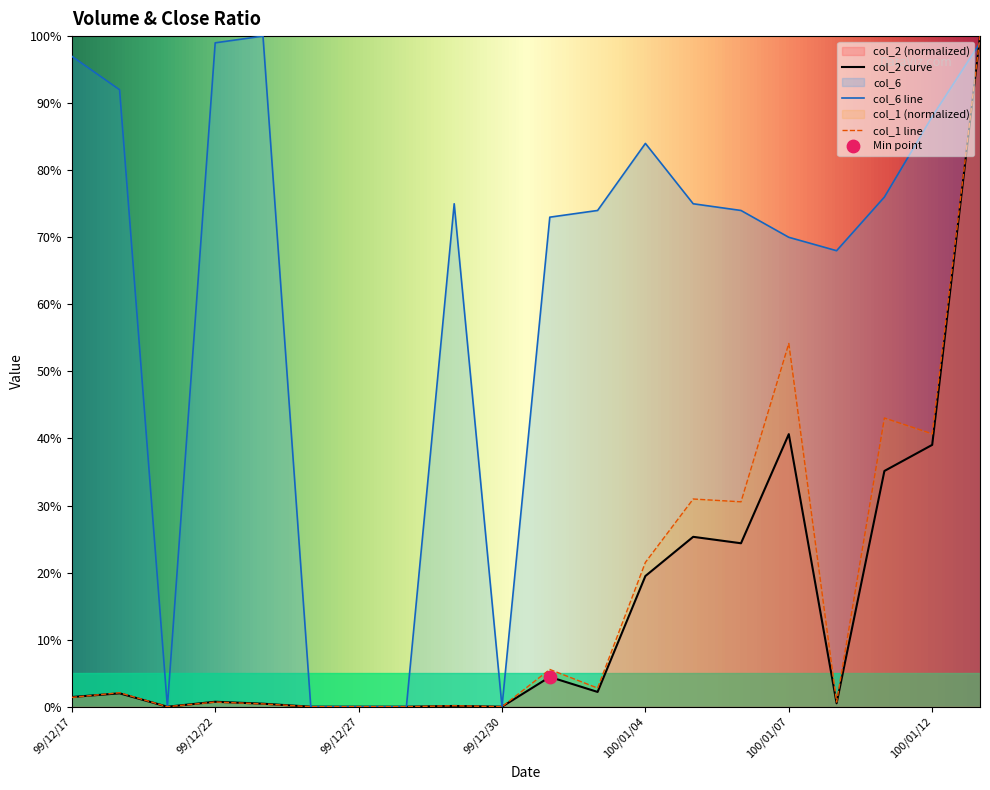

What is the total value across all series at 100/01/10?

0.7